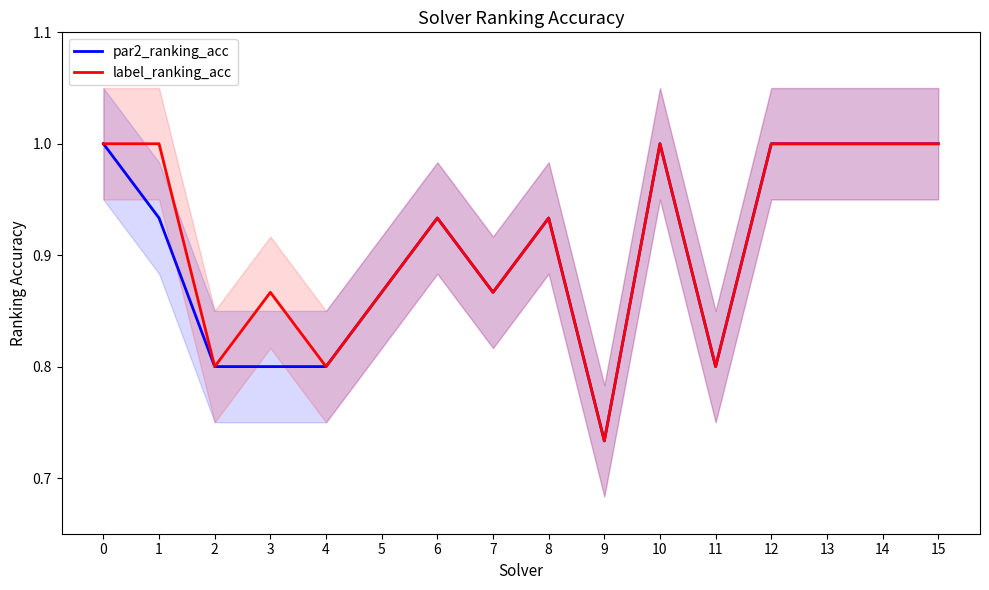

What is the difference between the maximum and minimum values in the par2_ranking_acc series?

0.3